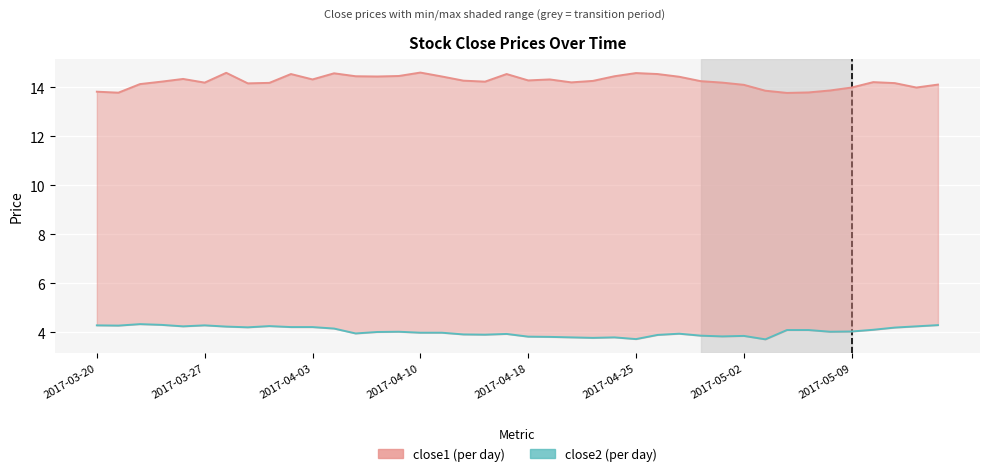

At how many categories does at least one series exceed 6?

40